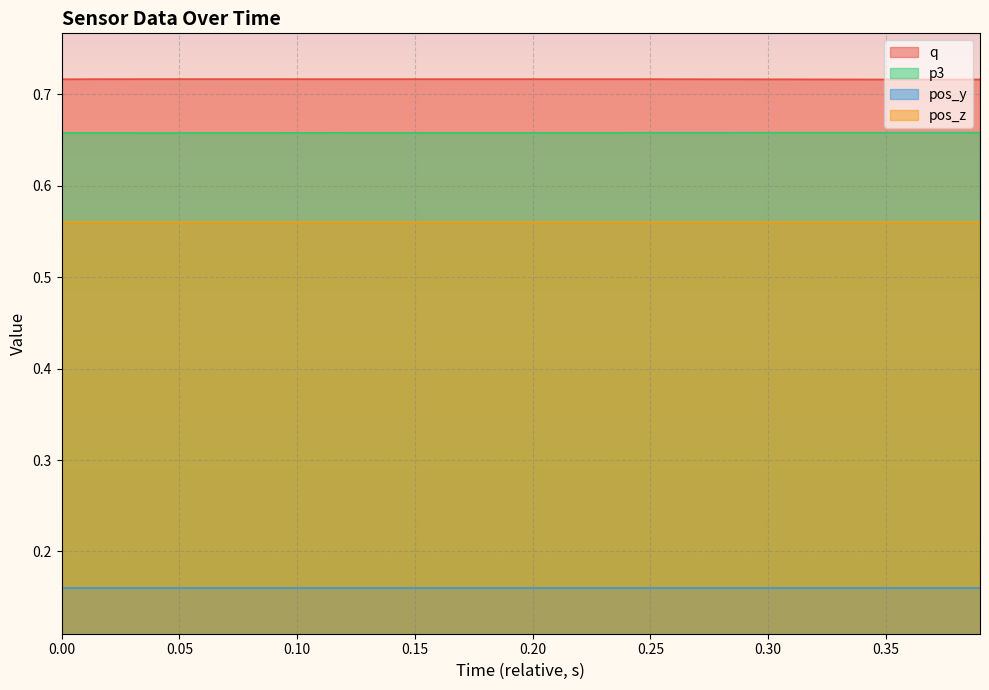

Rank the series by their maximum value, from highest to lowest.

q, p3, pos_z, pos_y